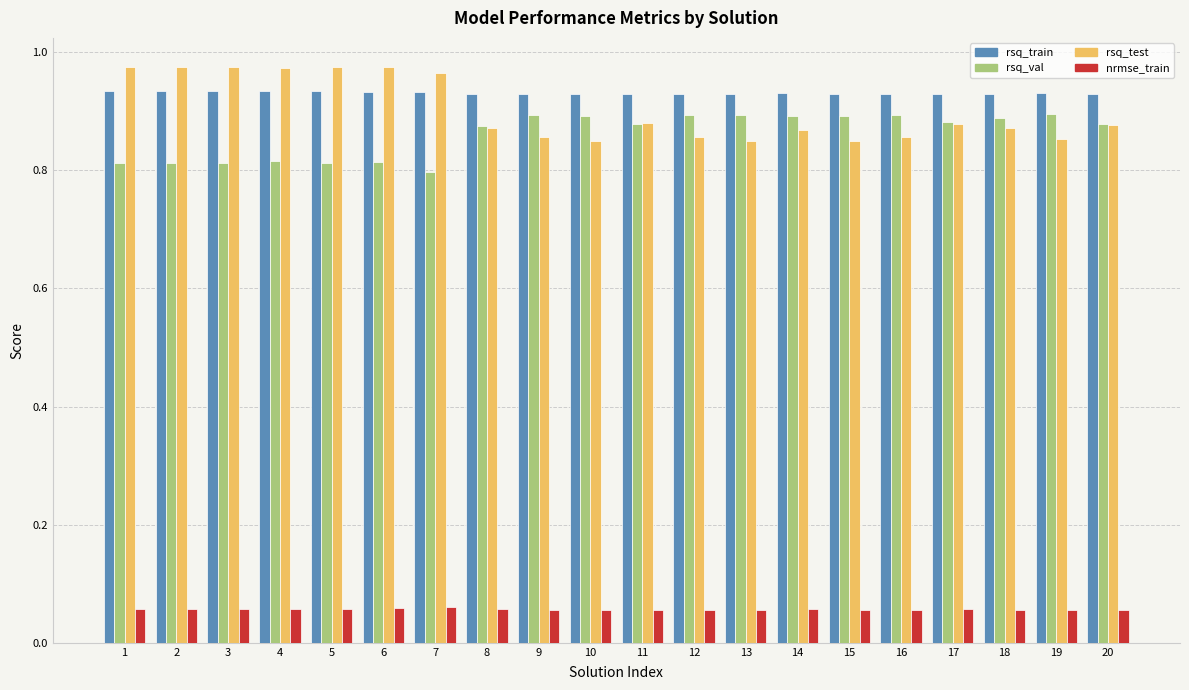

True or false: rsq_val has a value of 0.9 at 15.

True